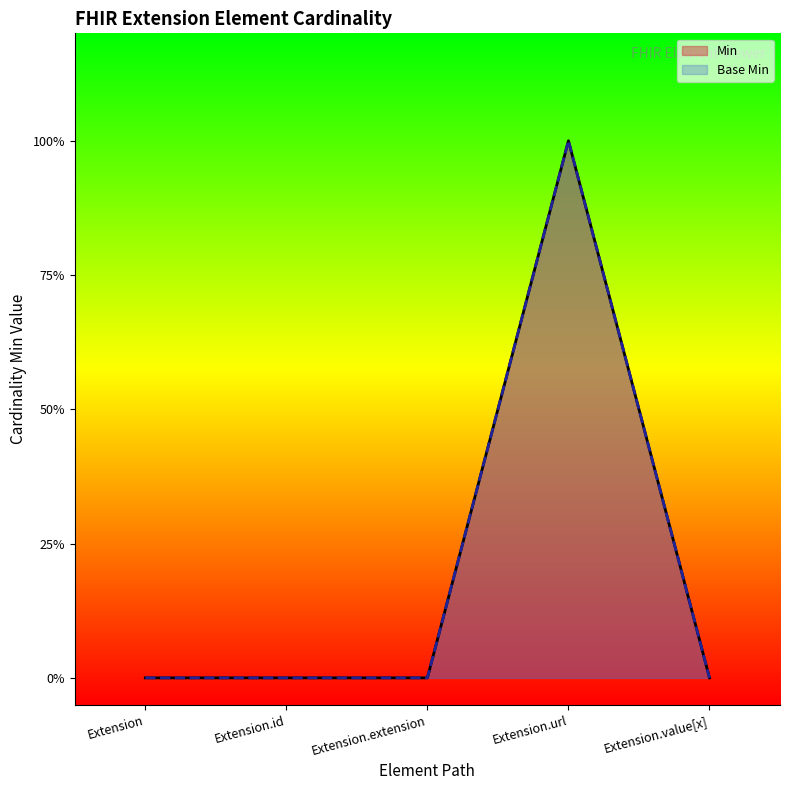

What is the label of the 5th point from the left?

Extension.value[x]